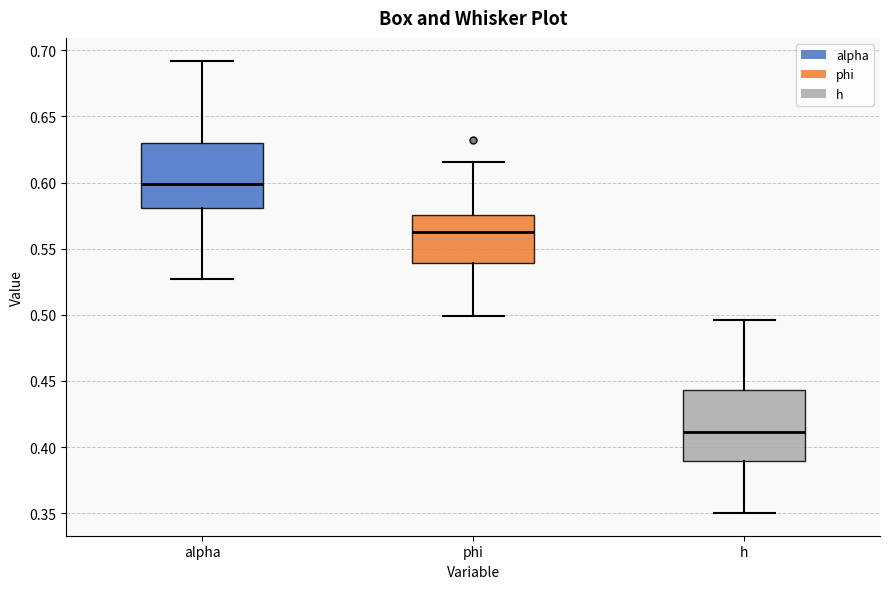

Where does the upper whisker of the box for alpha end on the y-axis? The values are not printed on the chart, so give them approximately, as read against the axis.

0.690